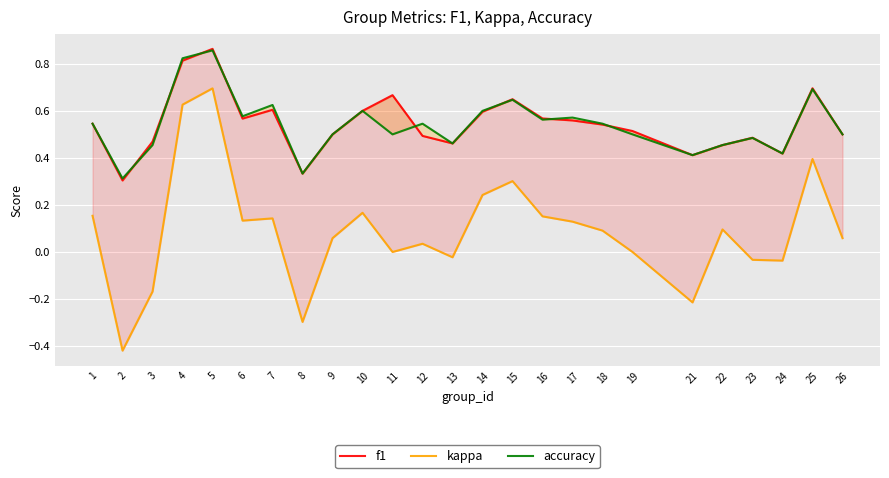

What is the lowest value of the accuracy series?

0.3